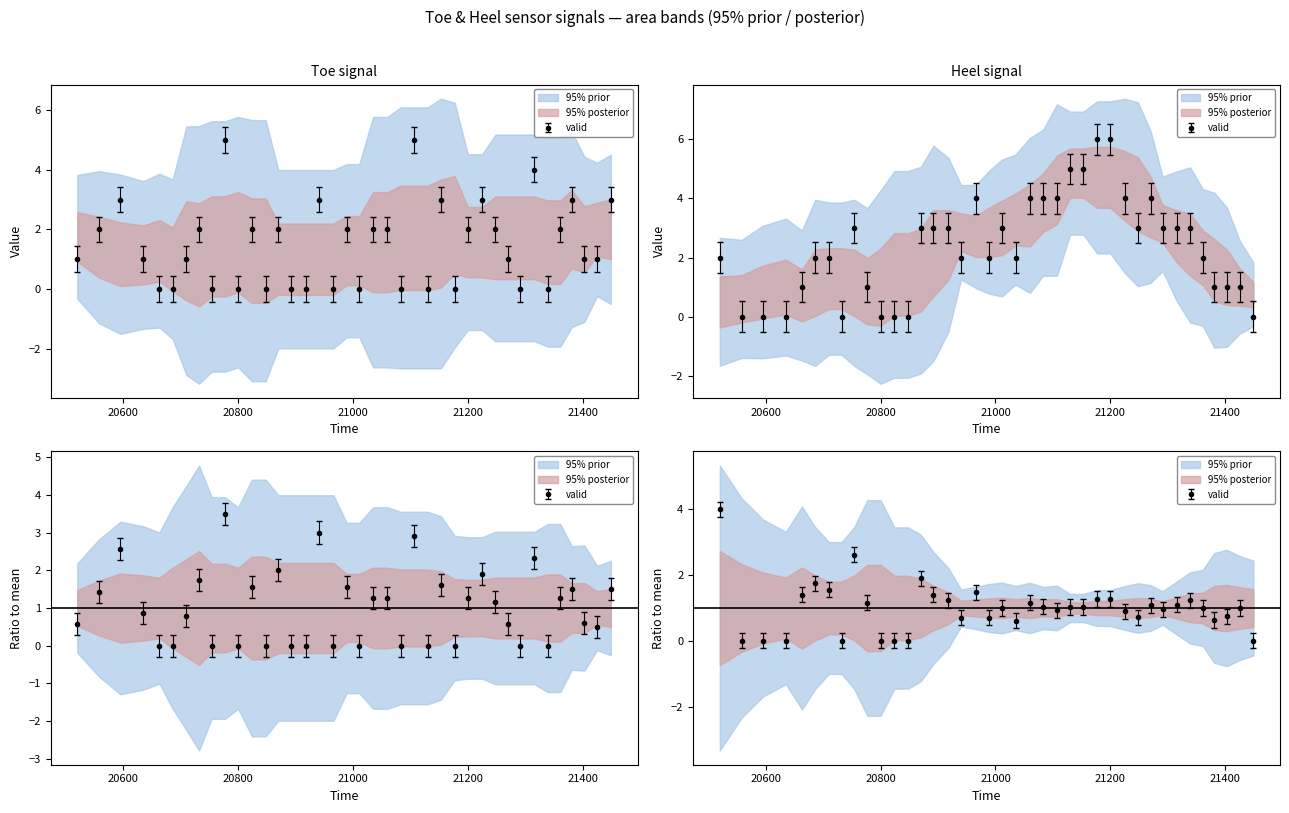

How many categories are shown in the chart?

39